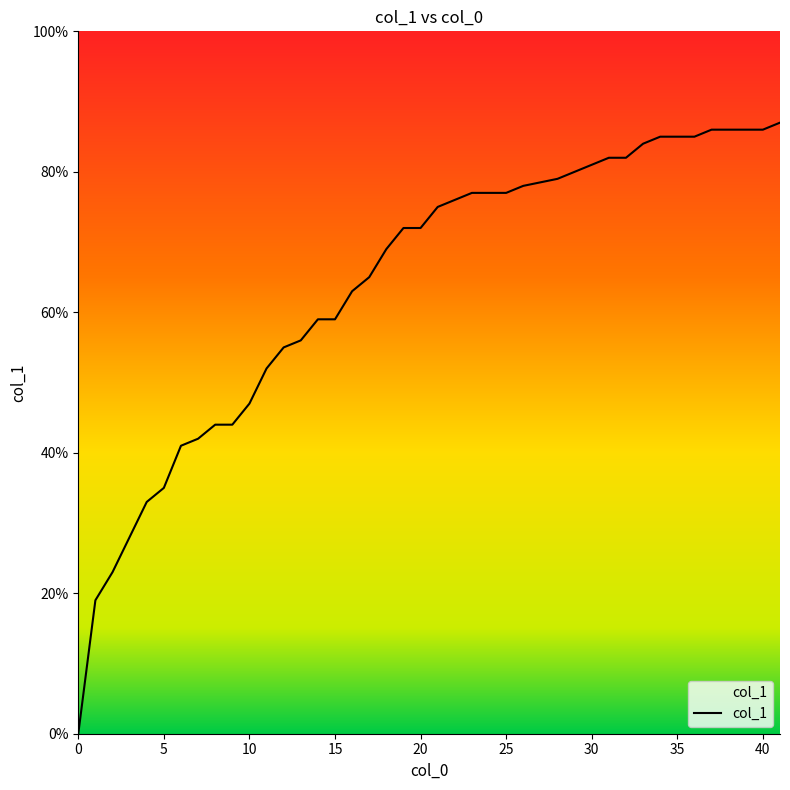

How many data points are above 0?

39